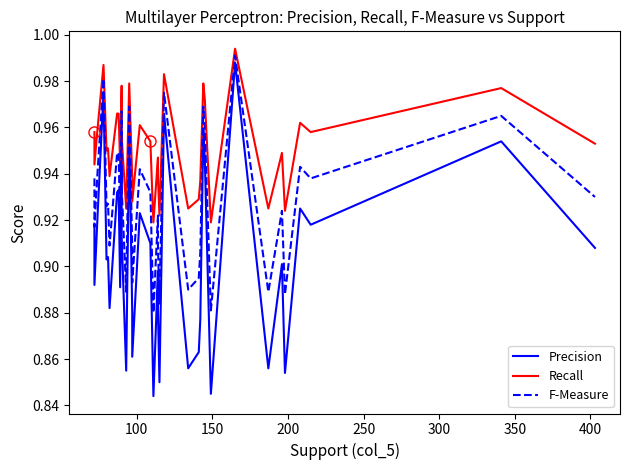

How many lines are shown in the chart?

3